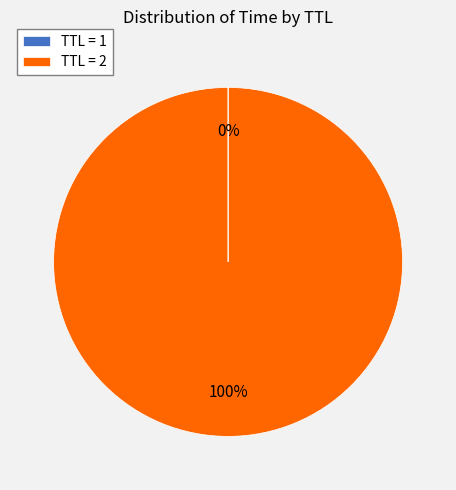

To the nearest percent, what is the average slice percentage?

50%